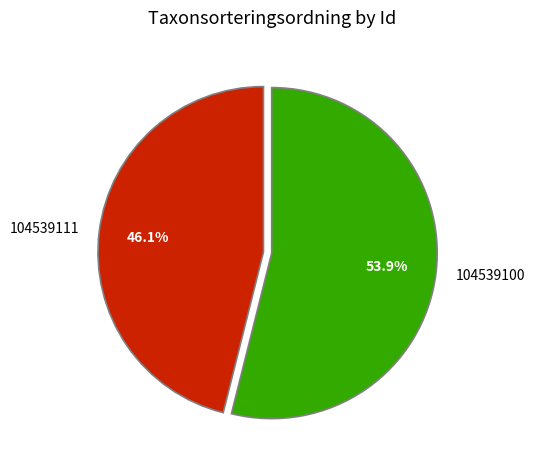

How many segments does this pie chart have?

2